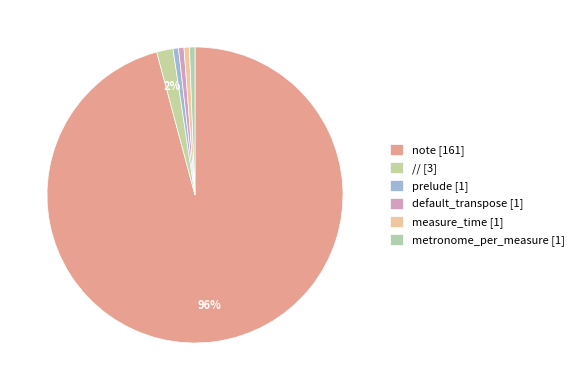

Is there any slice that represents more than half of the pie?

Yes